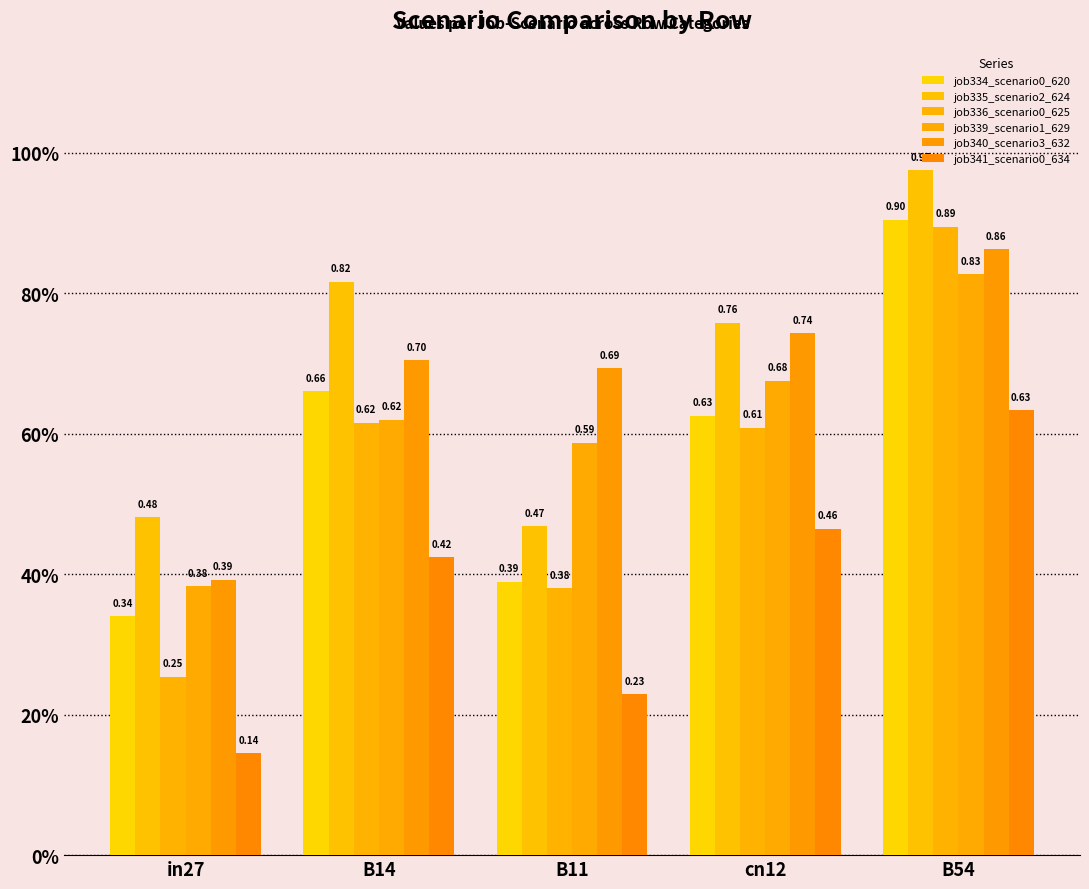

What is the sum of all job339_scenario1_629 values?

3.1